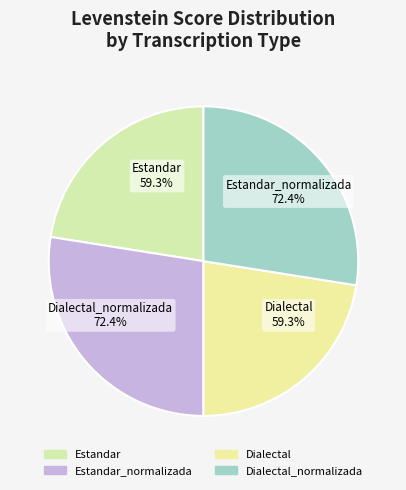

To the nearest percent, what is the combined percentage of Estandar_normalizada and Dialectal_normalizada?

55%